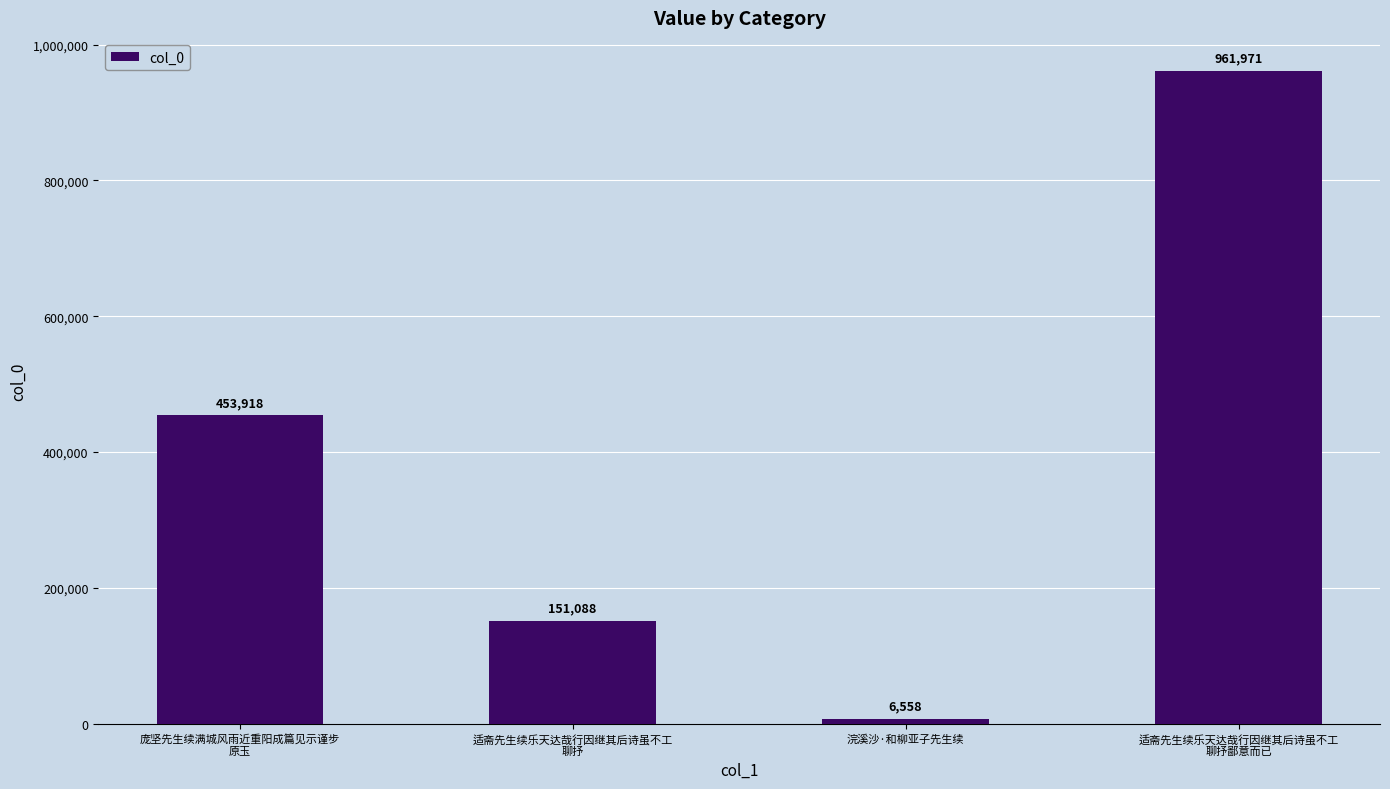

How many values are between 151088 and 961971?

3